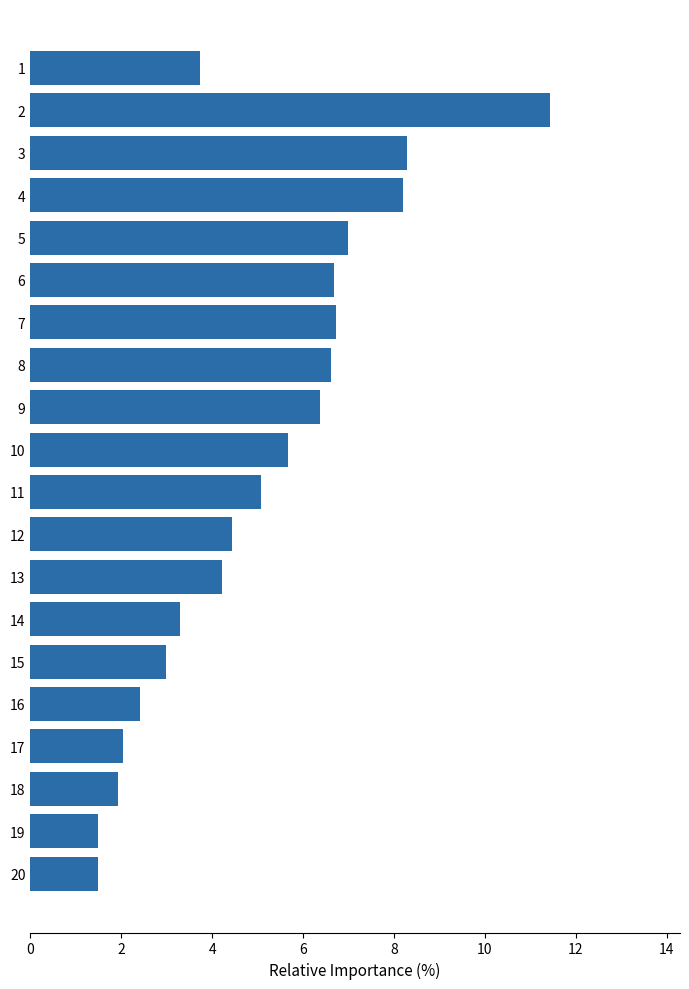

Read the value at 14.

3.3